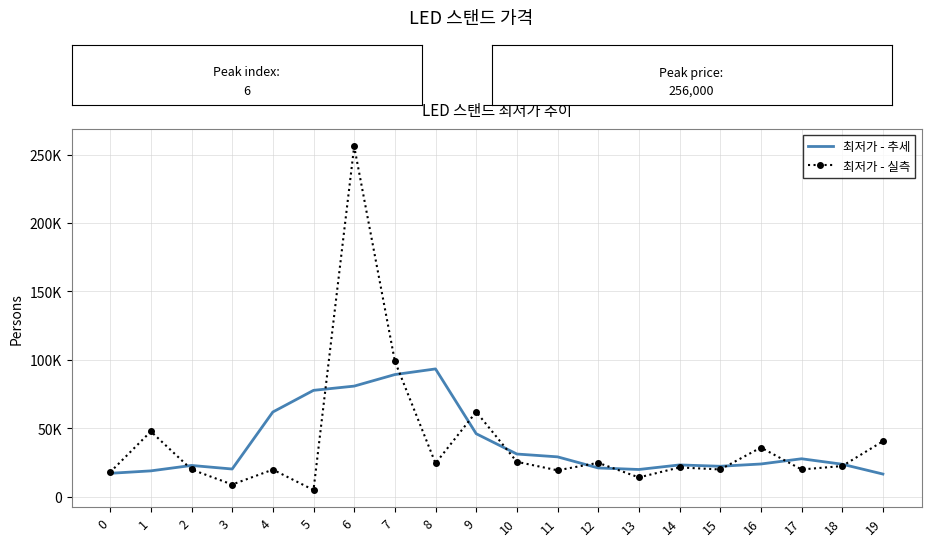

What are all the series names shown in the legend?

최저가 - 추세, 최저가 - 실측